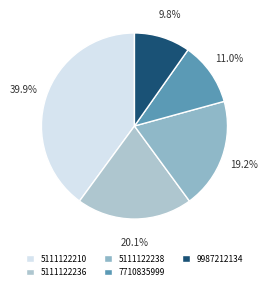

Is the sum of 7710835999 and 5111122236 greater than half?

No